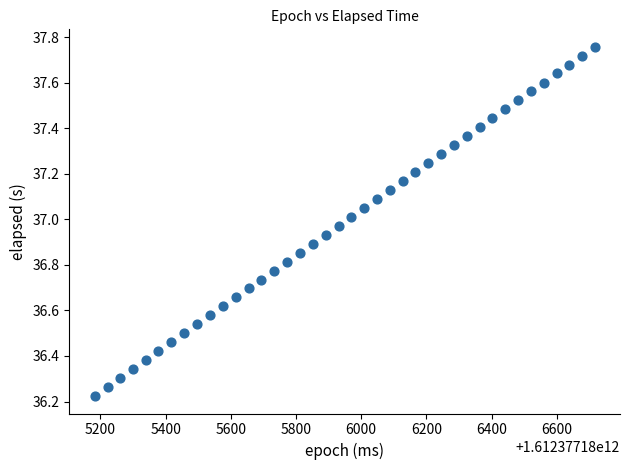

What is the range of X values (max minus min)?

1535.0